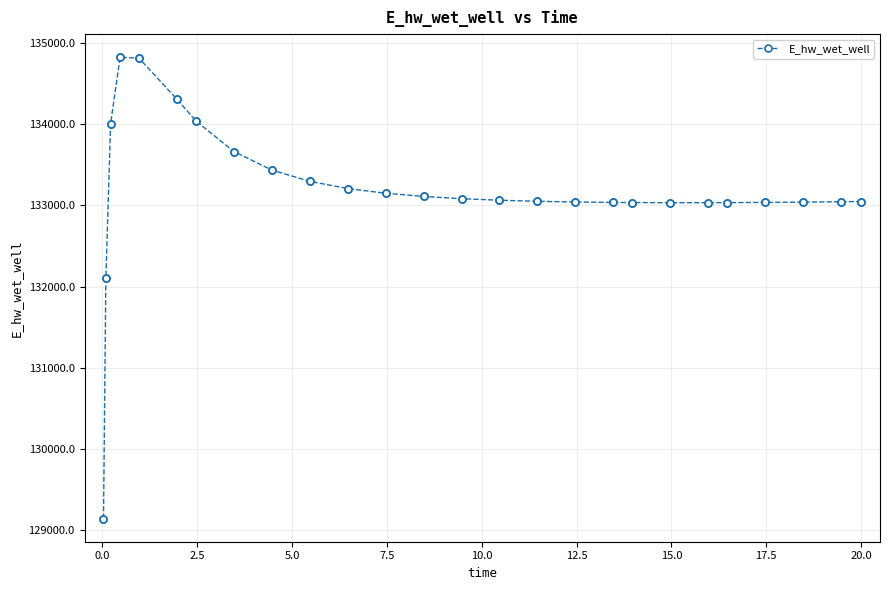

What is the difference between the maximum and second lowest values?

2716.8